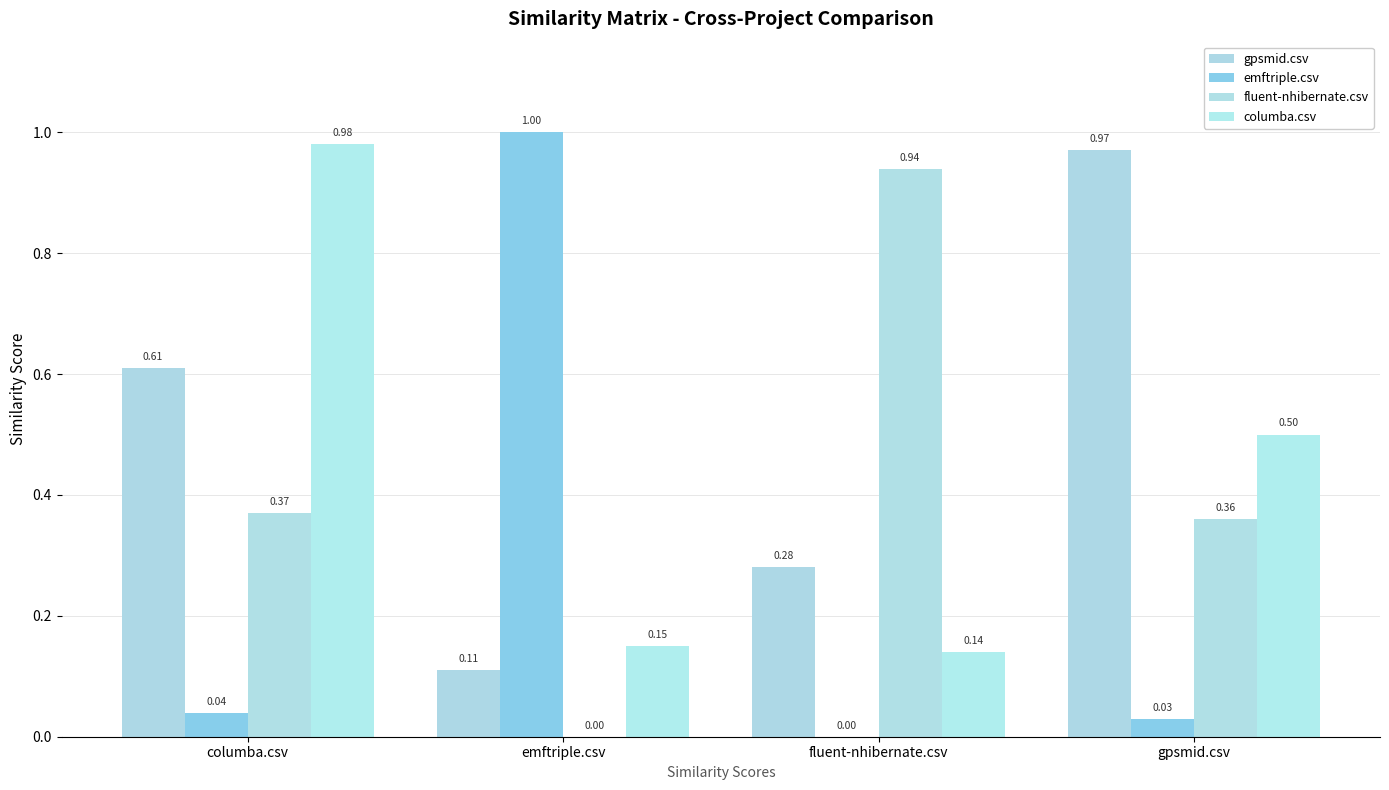

The value of fluent-nhibernate.csv at columba.csv is 0.4. True or false?

True